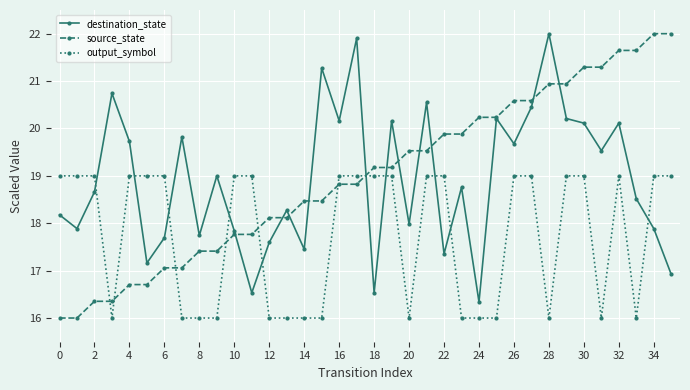

True or false: output_symbol and destination_state intersect in this chart.

True